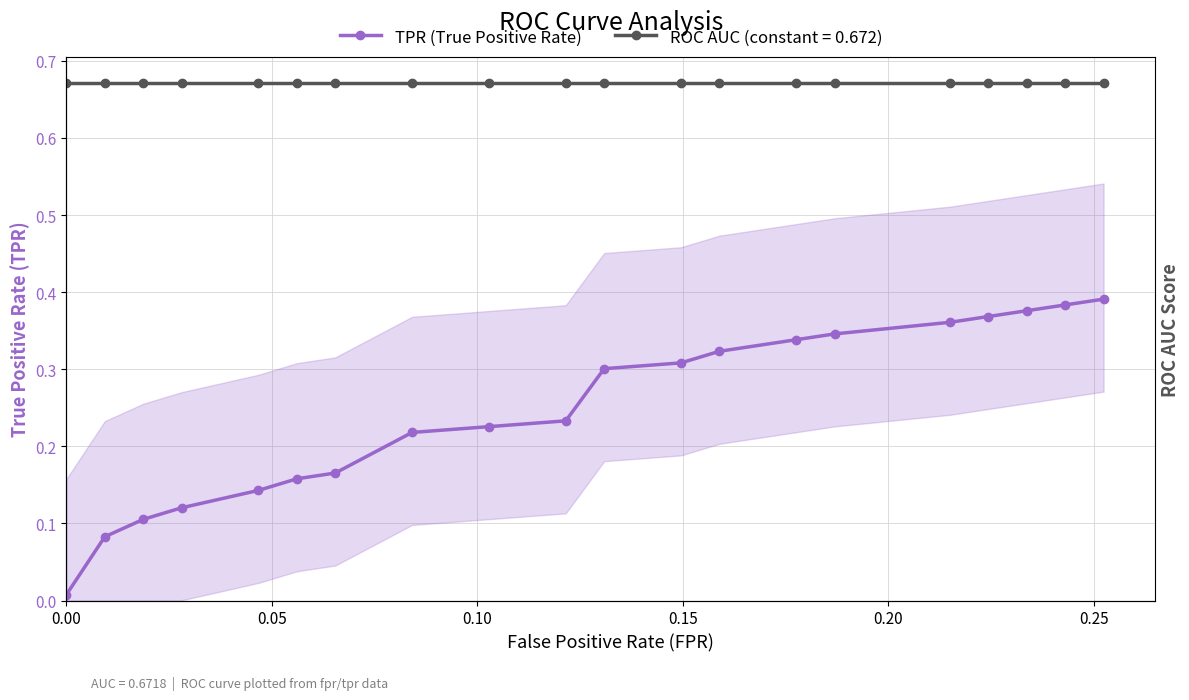

The chart shows a value of 0.2 at 14. True or false?

False